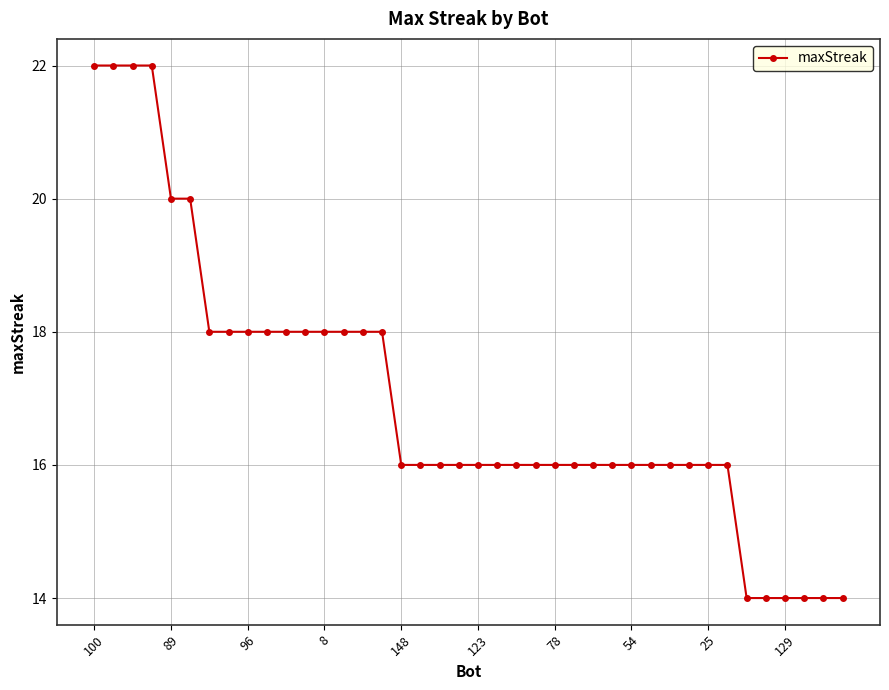

What is the smallest value displayed?

14